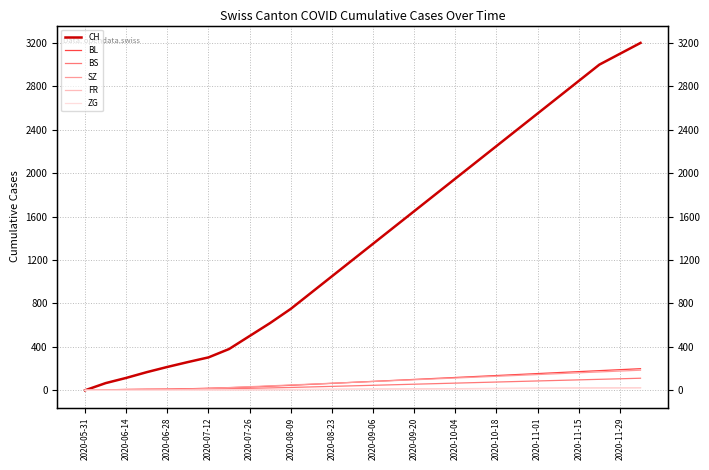

Which series changed the most between 2020-08-09 and 18?

CH